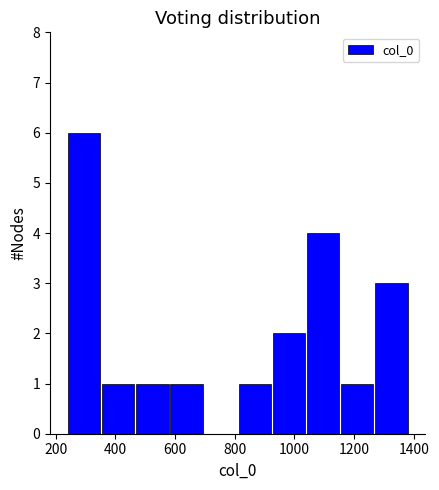

Which range on the x-axis has the tallest bar?

240 to 360